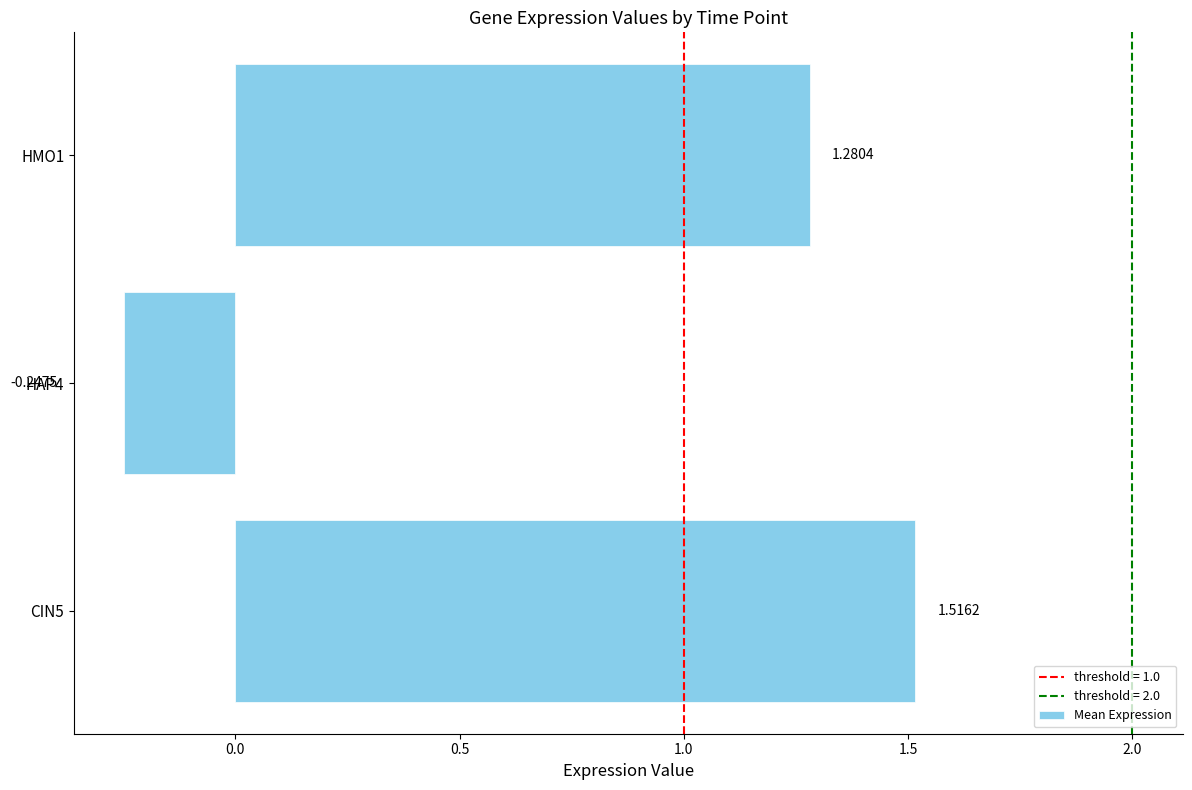

What is the difference between the maximum and minimum values?

1.8